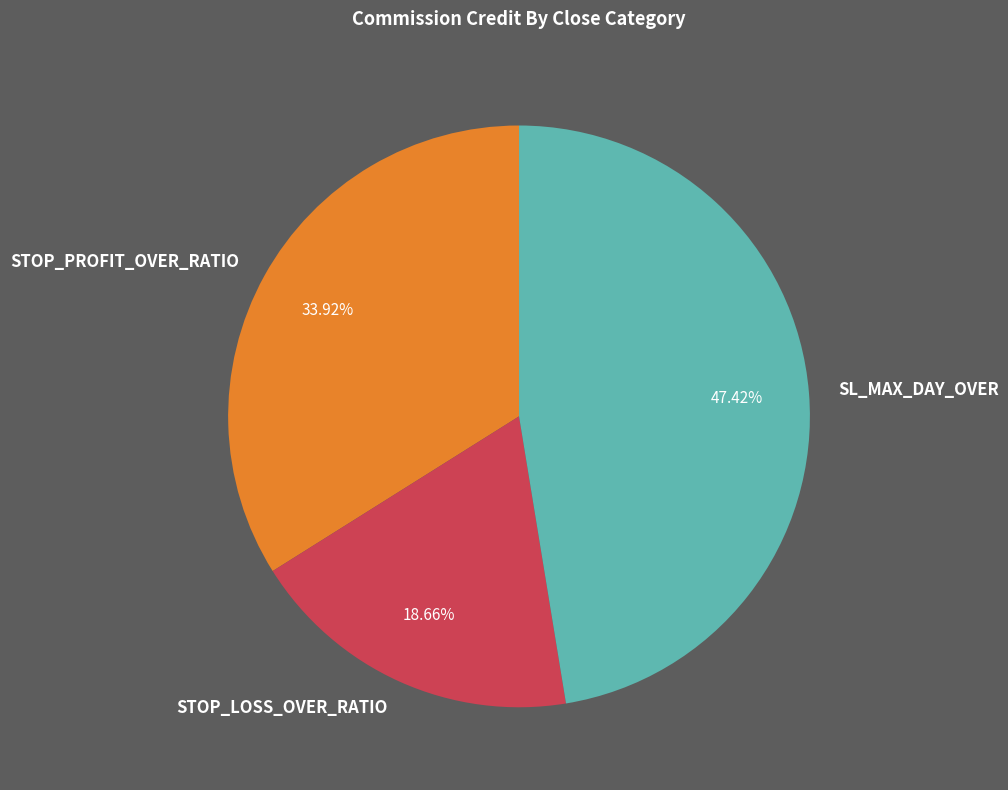

Which has a higher value, SL_MAX_DAY_OVER or STOP_LOSS_OVER_RATIO?

SL_MAX_DAY_OVER